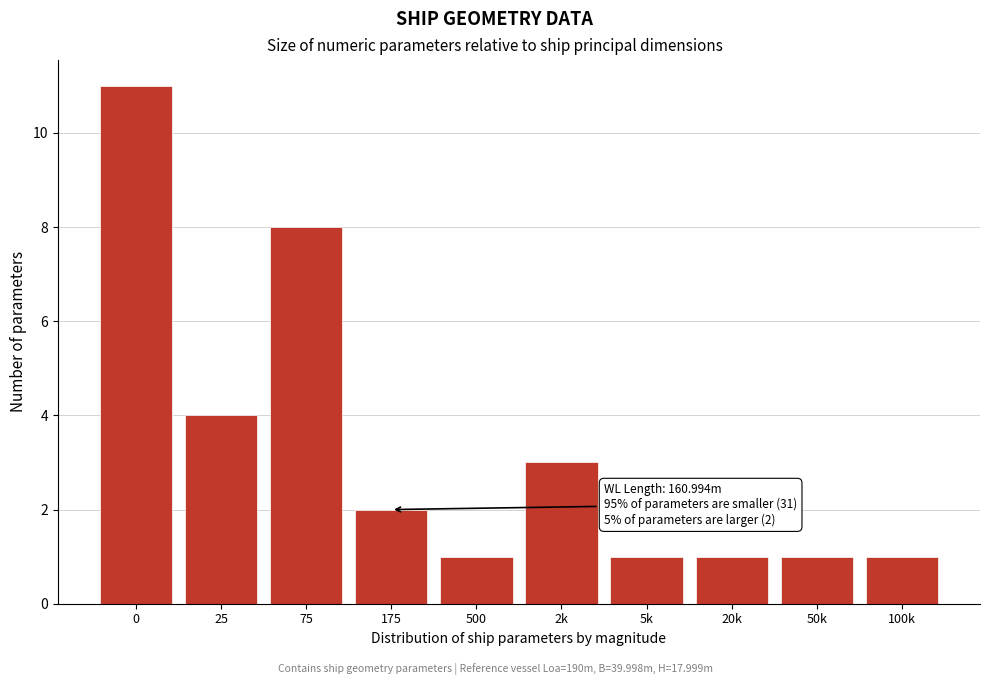

Reading right to left, transcribe all the data shown in this chart.

100k=1	50k=1	20k=1	5k=1	2k=3	500=1	175=2	75=8	25=4	0=11